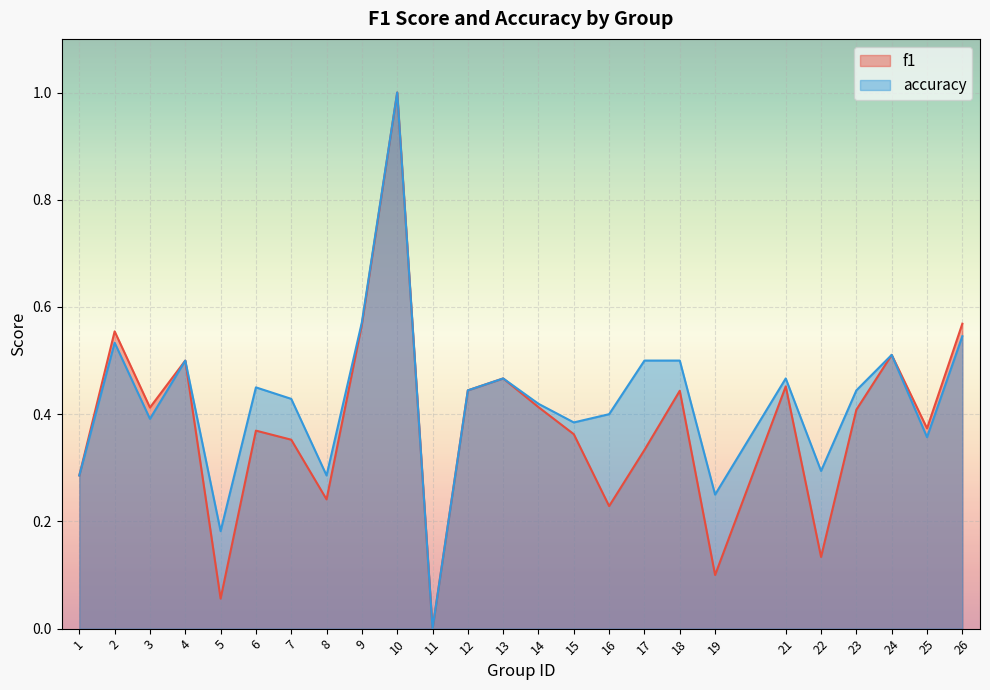

Count the accuracy values in the range 0 to 1.

25